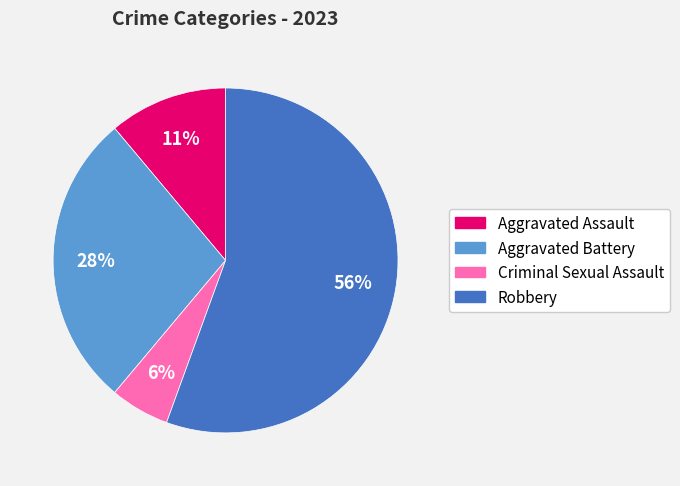

Is Aggravated Assault the majority of the pie?

No